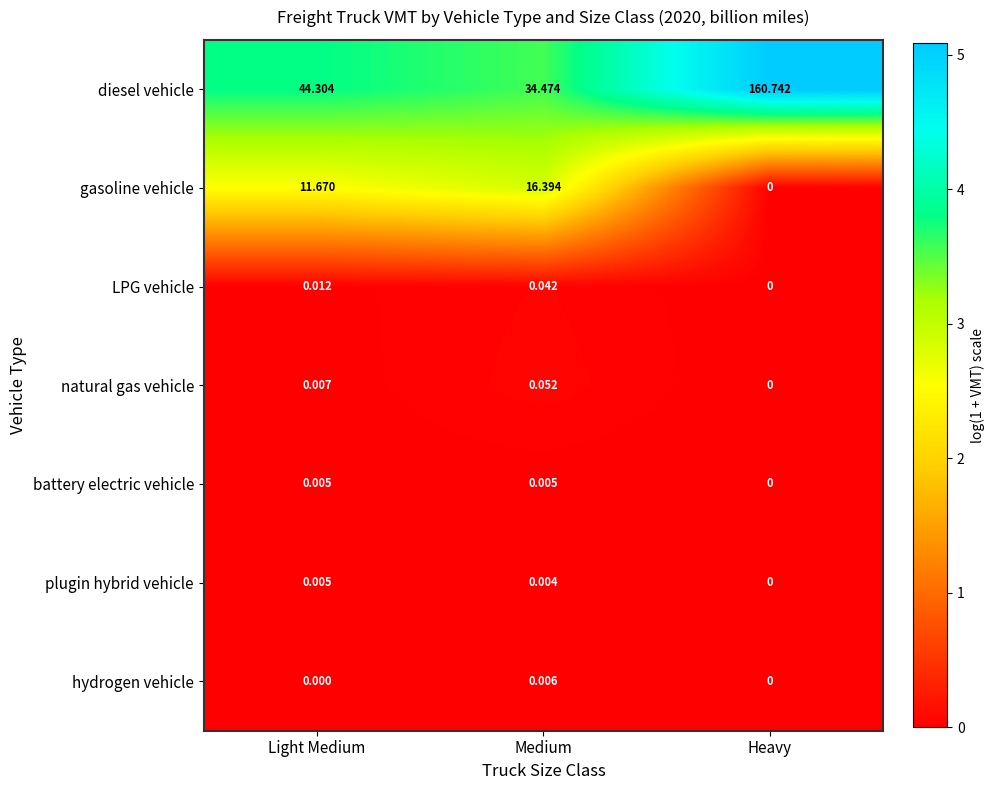

Count the number of categories in the chart.

3